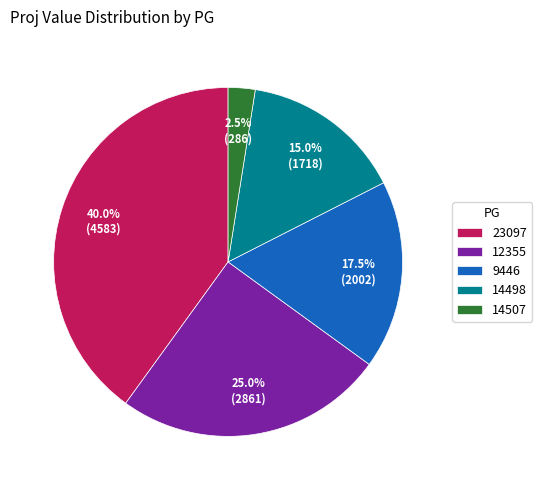

Combined, what portion of the pie is 9446 and 23097?

57.5%